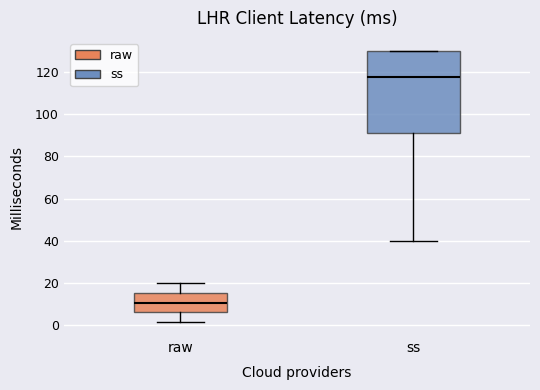

Where does the median line of the box for raw sit on the y-axis? The values are not printed on the chart, so give them approximately, as read against the axis.

10